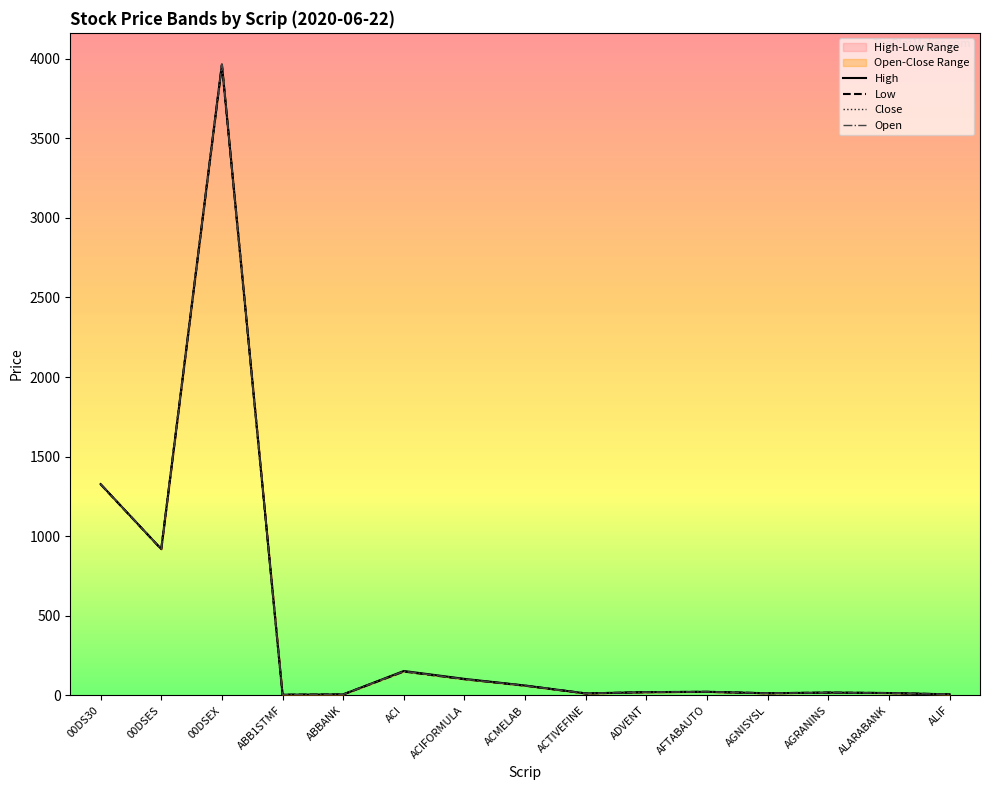

True or false: Low has more than 0 points higher than both neighbors.

True